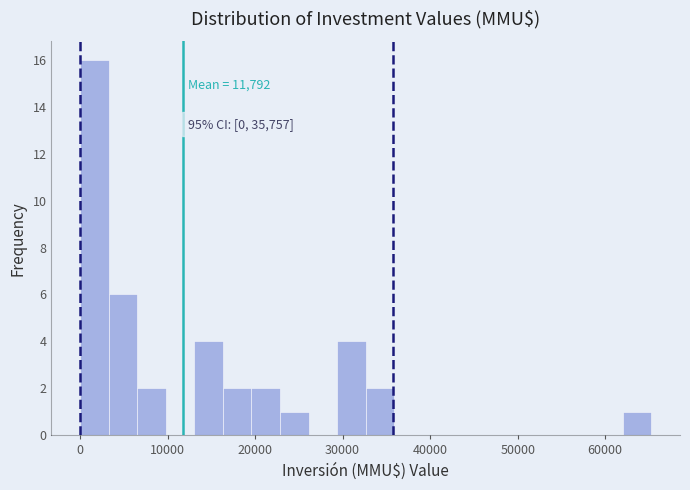

Around what value on the x-axis is the tallest bar? Give the approximate position of its centre, as read against the axis.

2000